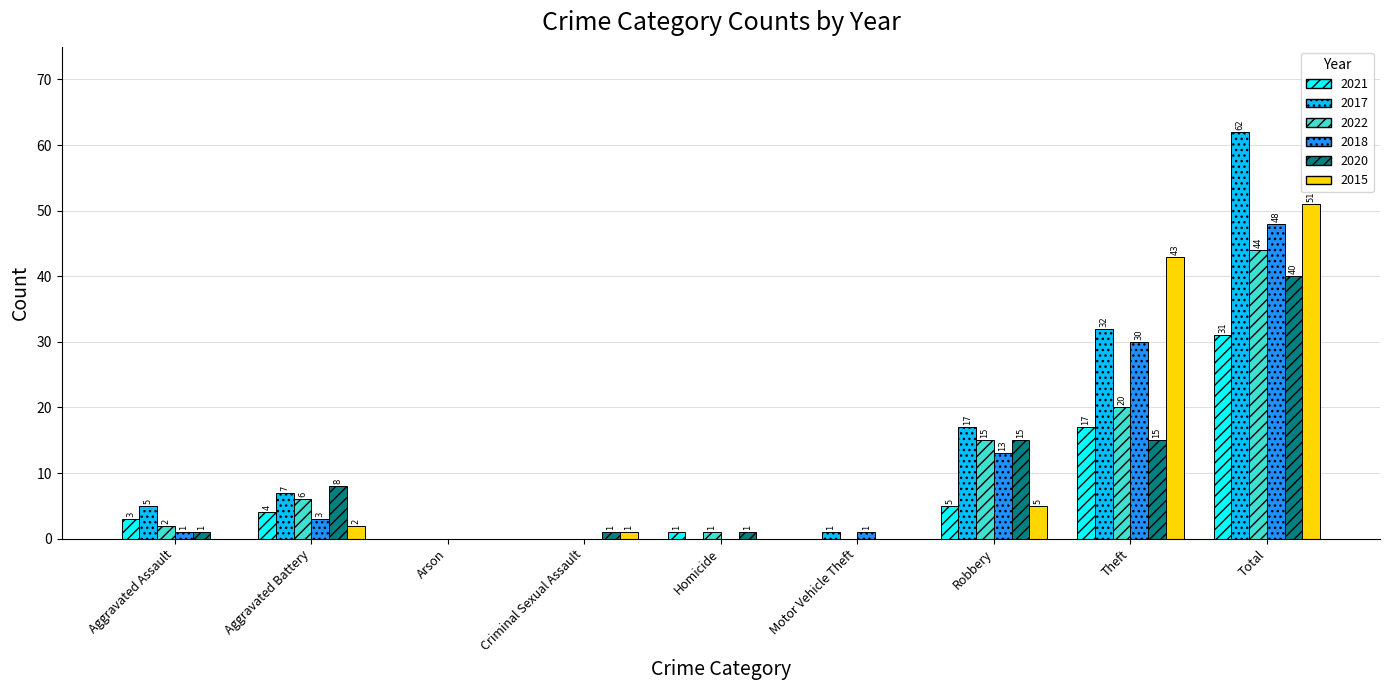

What is the sum of all 2022 values?

88